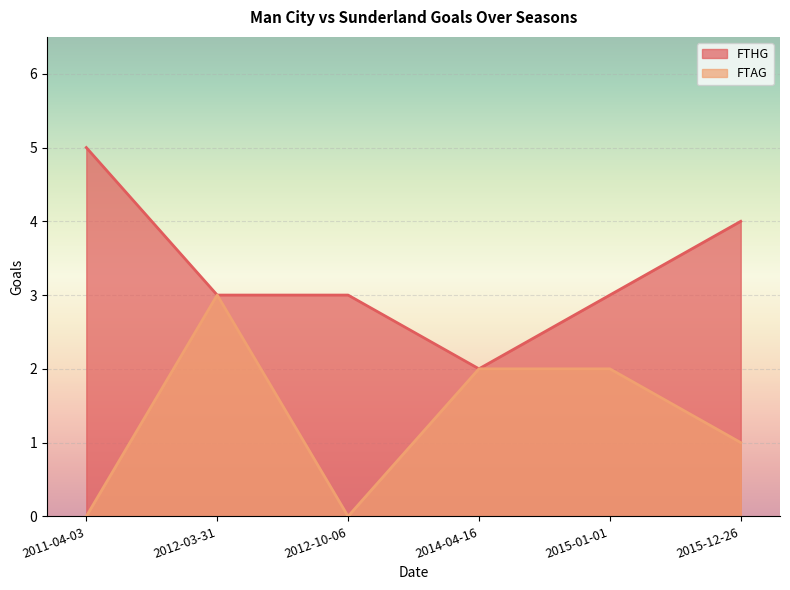

What is the label of the 3rd point from the left?

2012-10-06